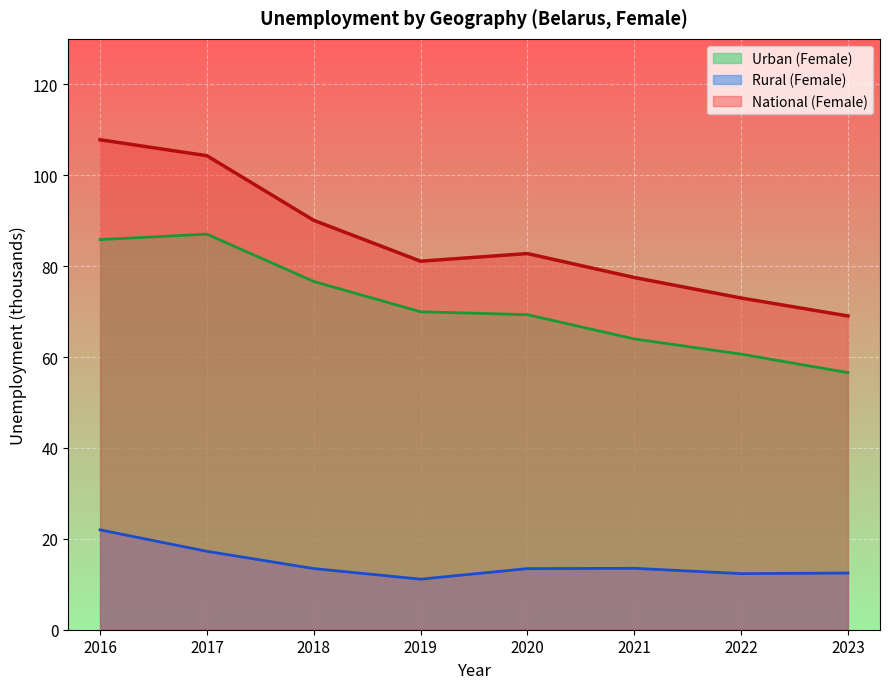

What are all the series names shown in the legend?

National (Female), Rural (Female), Urban (Female)